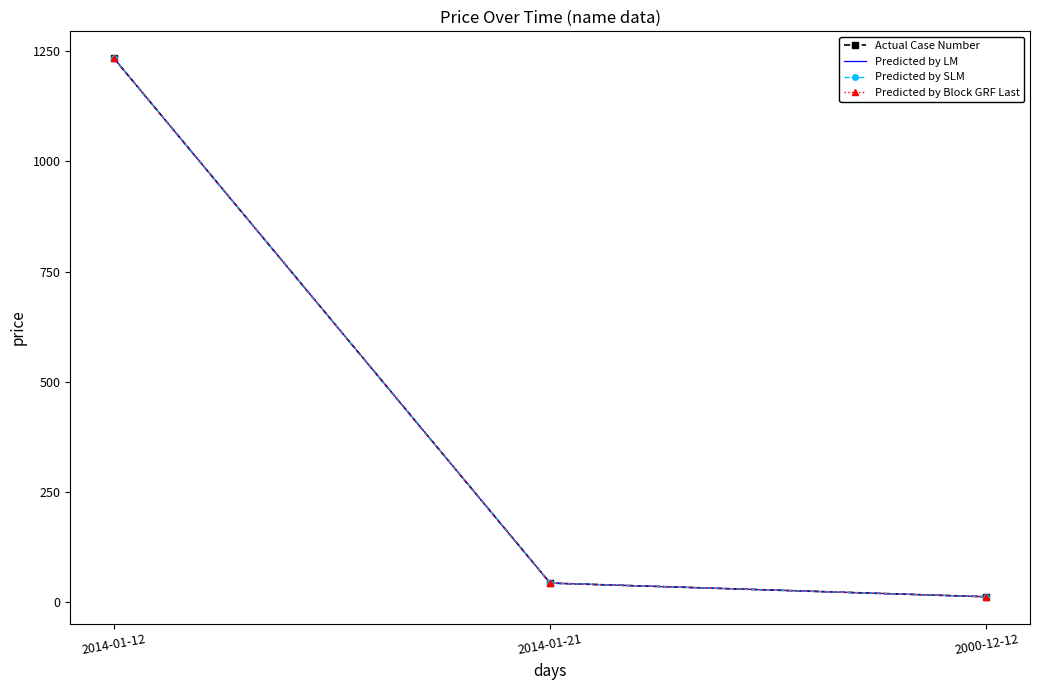

Which category has the lowest value across all series?

2000-12-12